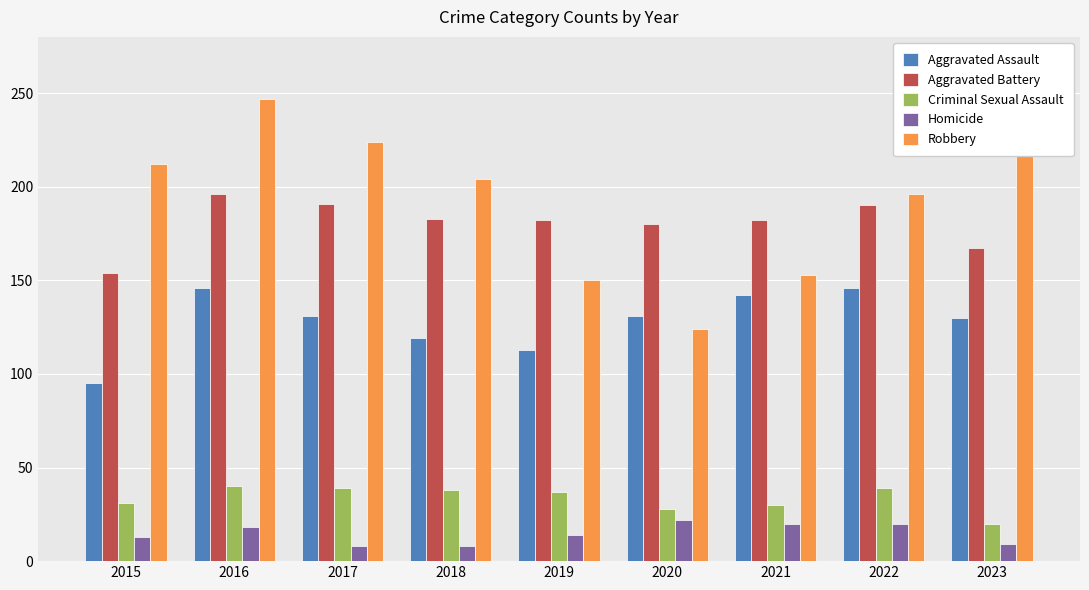

What is the spread (max minus min) of values at 2019?

168